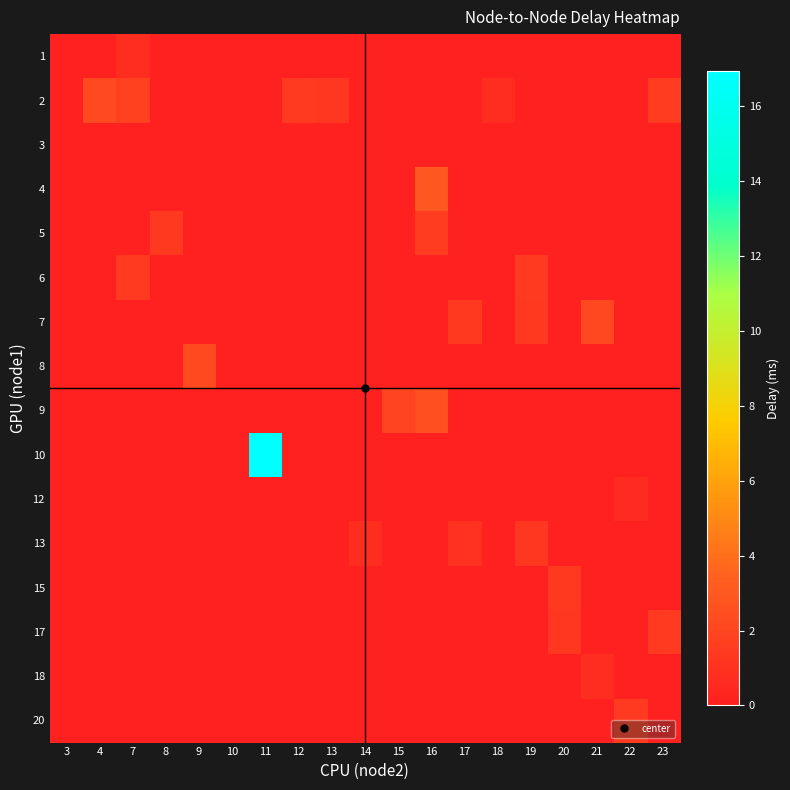

Which has a higher value, 12 or 22?

22